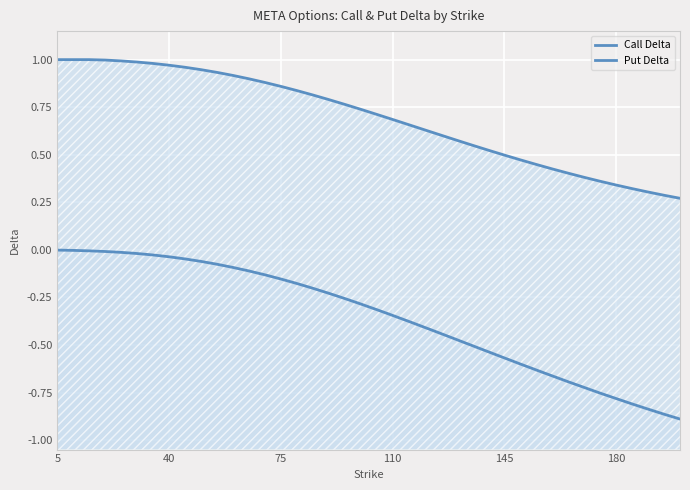

What are all the series names shown in the legend?

Call Delta, Put Delta